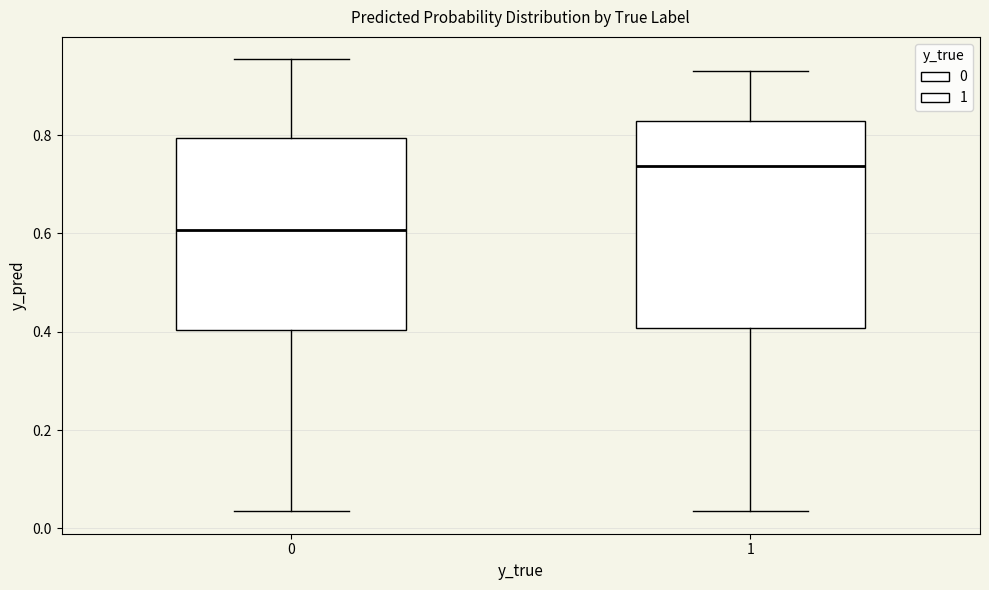

Which box is the tallest, from its lower edge to its upper edge?

1